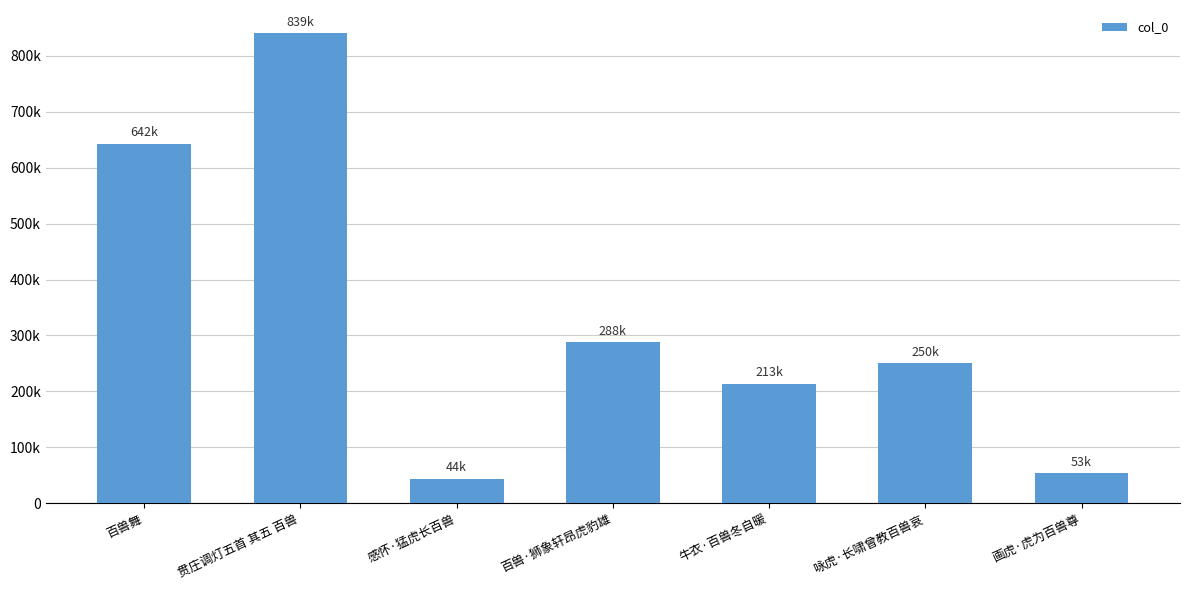

What is the sum of the values at 画虎·虎为百兽尊 and 牛衣·百兽冬自暖?

267591